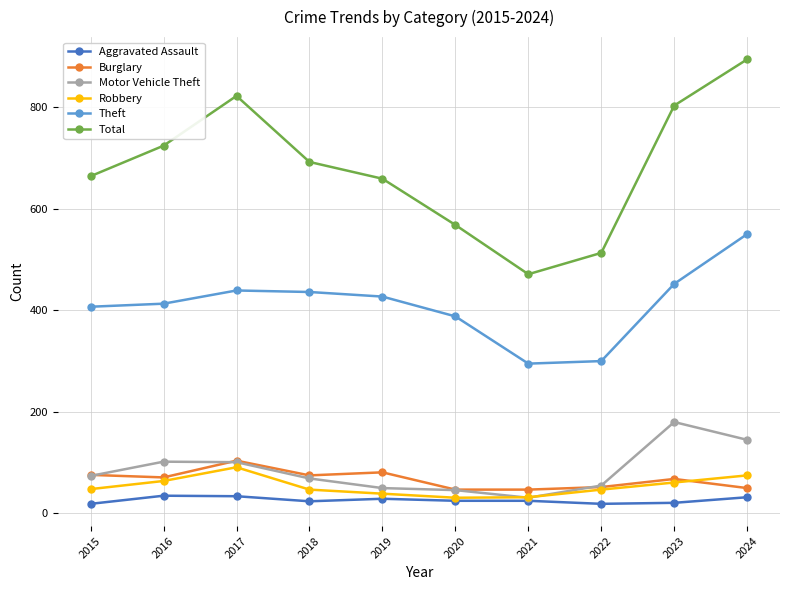

True or false: Total has more than 2 interior local peaks.

False